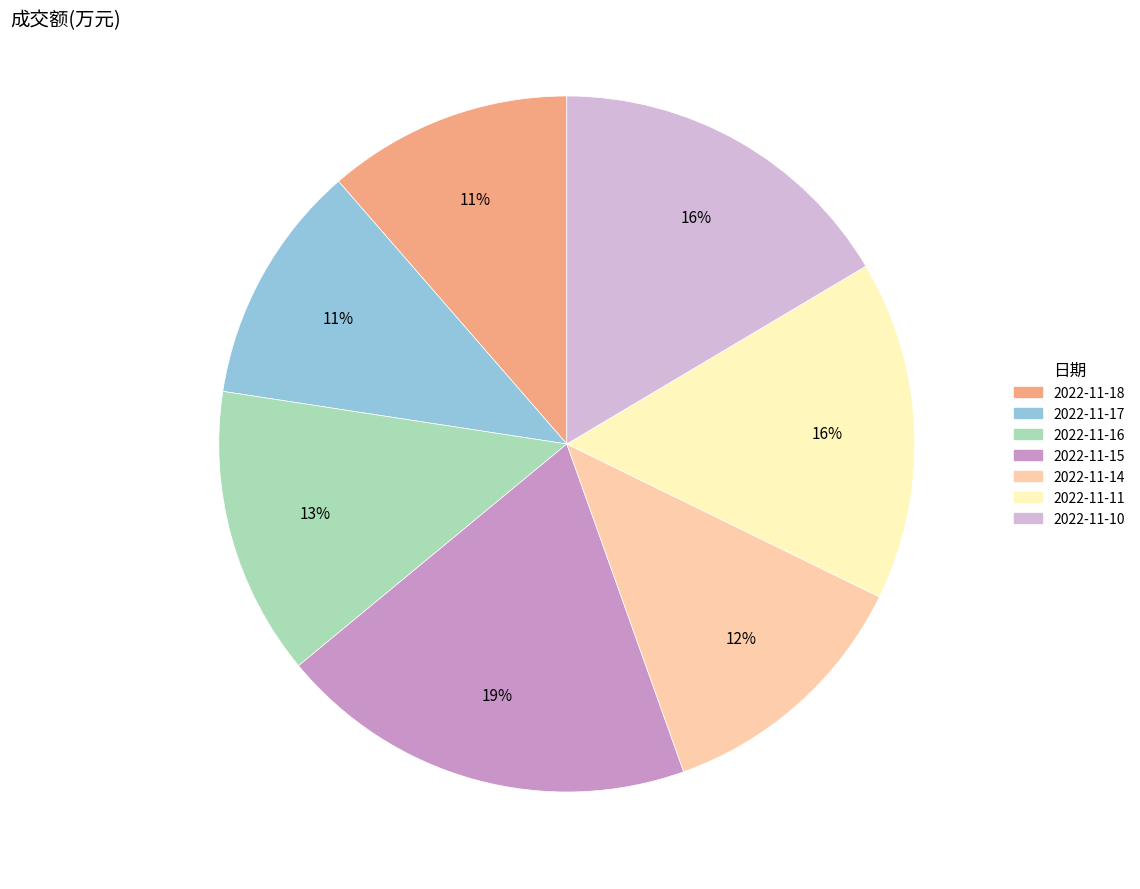

Do 2022-11-15 and 2022-11-18 together represent more than half of the pie?

No